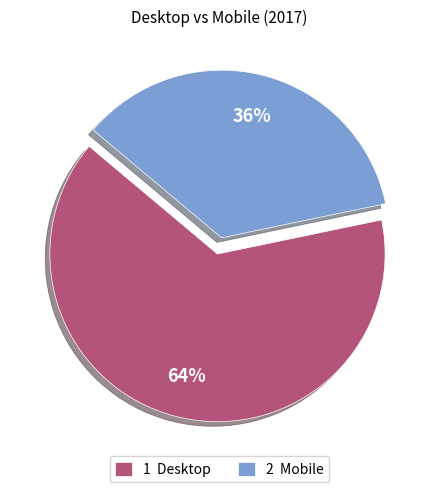

Does 1 Desktop account for over 50% of the chart?

Yes